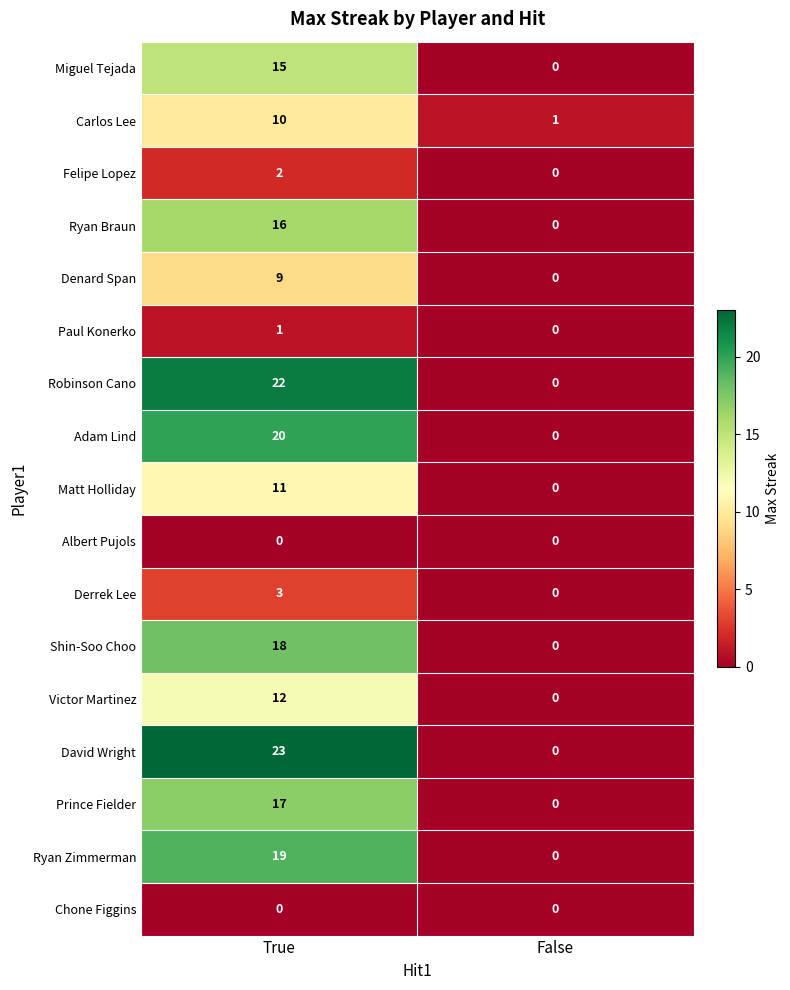

What is the difference between the Victor Martinez values at False and True?

12